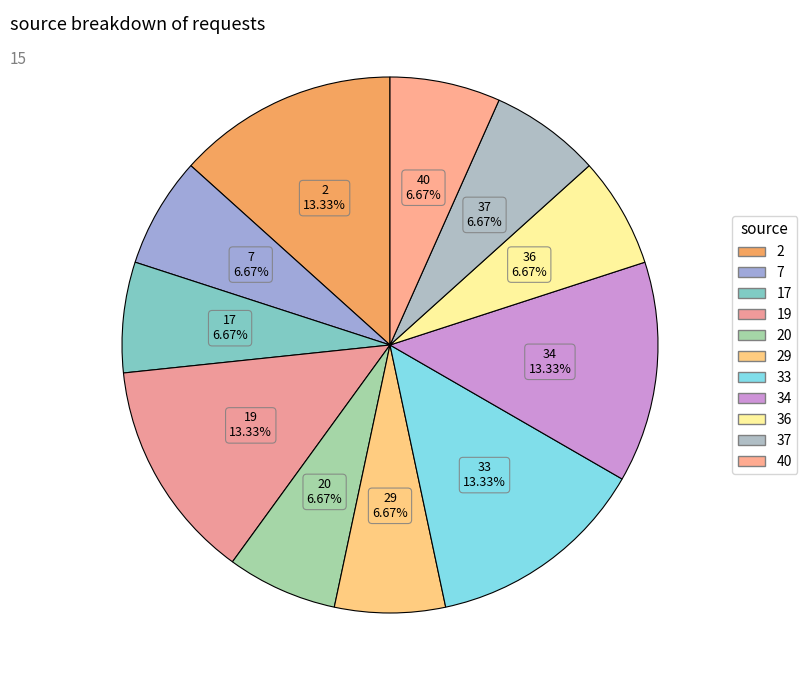

Count the number of slices in the pie.

11